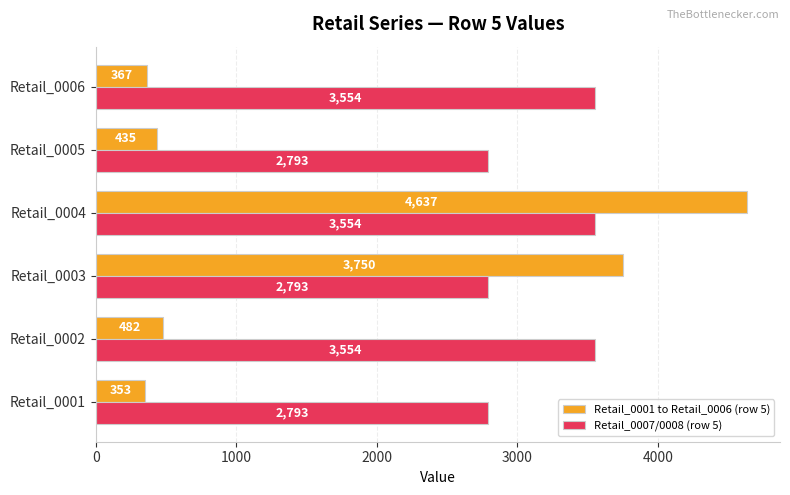

What is the average value of the Retail_0007/0008 (row 5) series?

3174